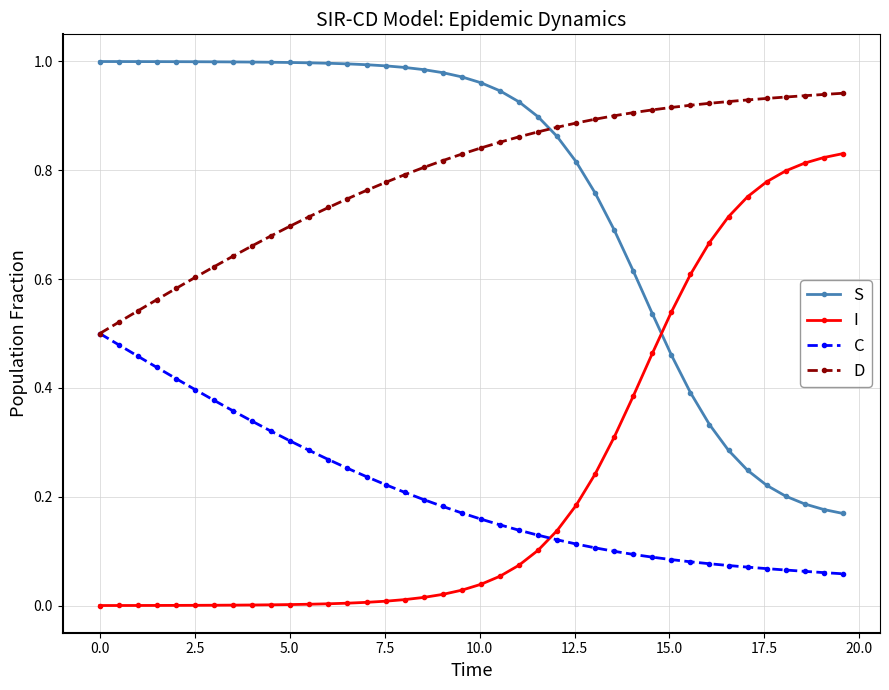

True or false: D and I cross at least once.

False